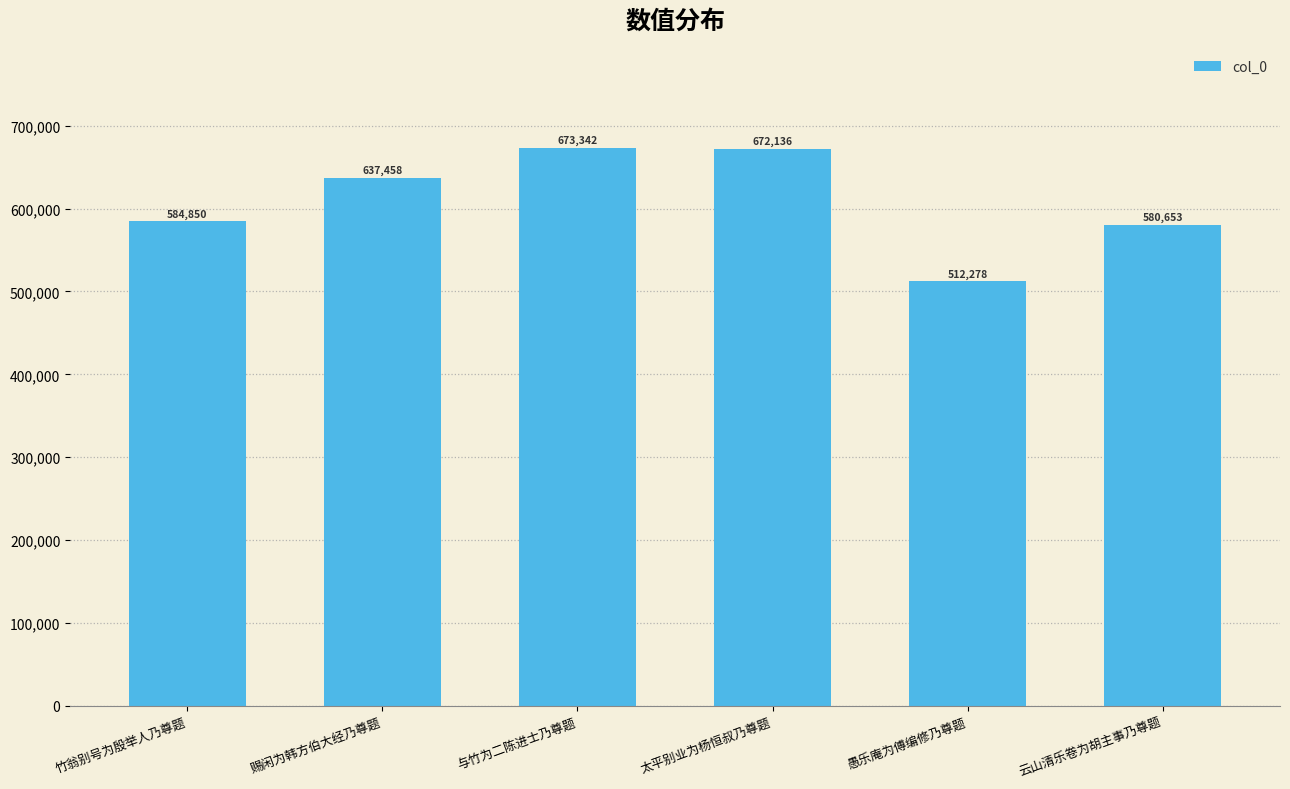

How many bars are there in total?

6